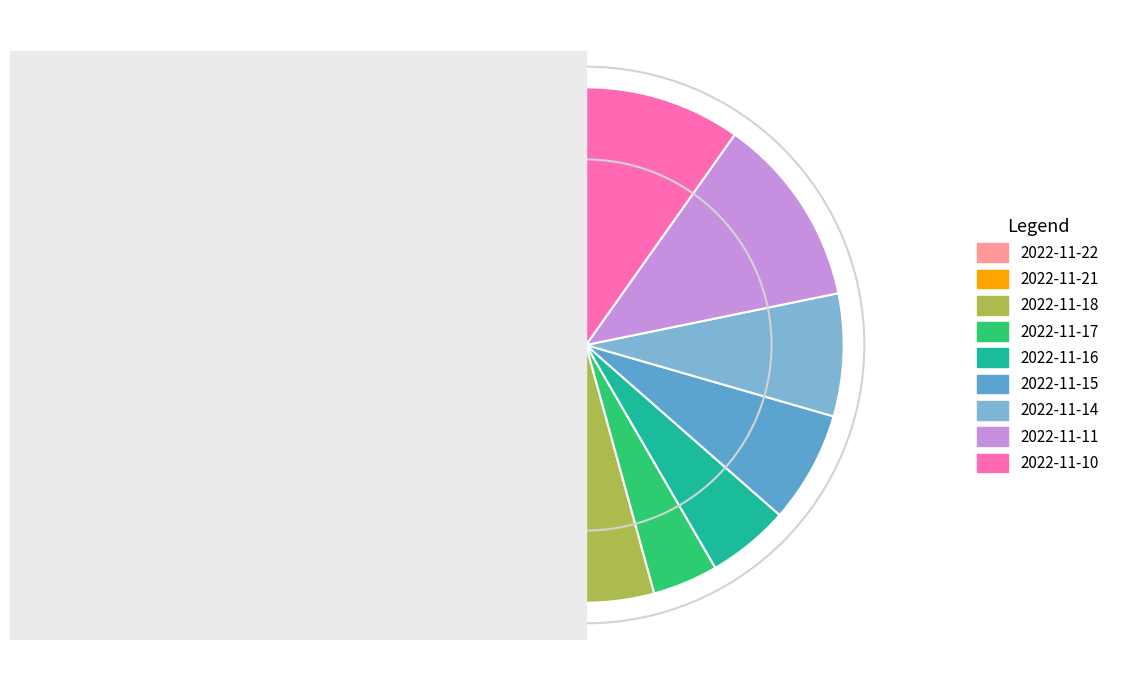

Is it true that 2022-11-10 is 10% of the pie?

True